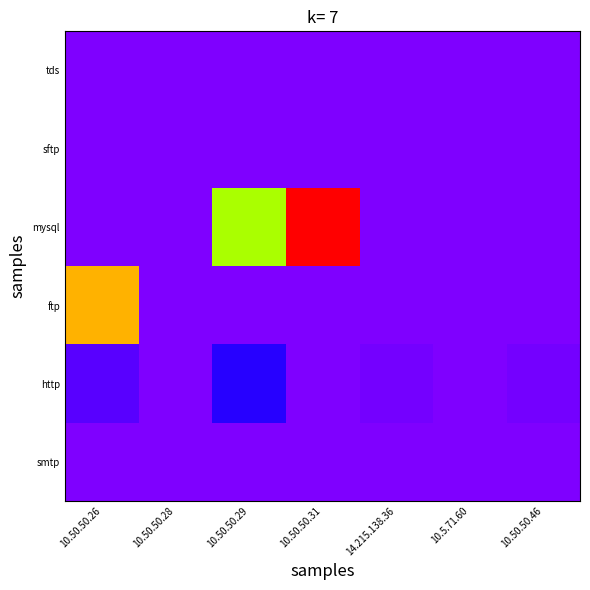

How many data points does each series have?

7